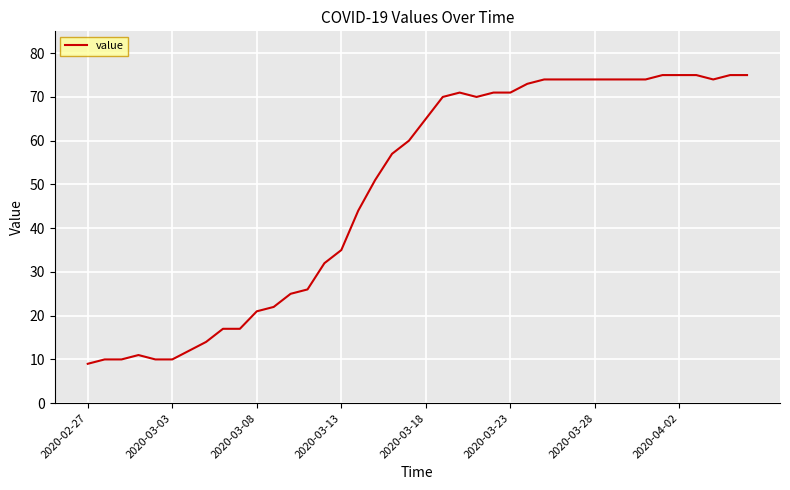

What is the difference between the maximum and minimum values?

66